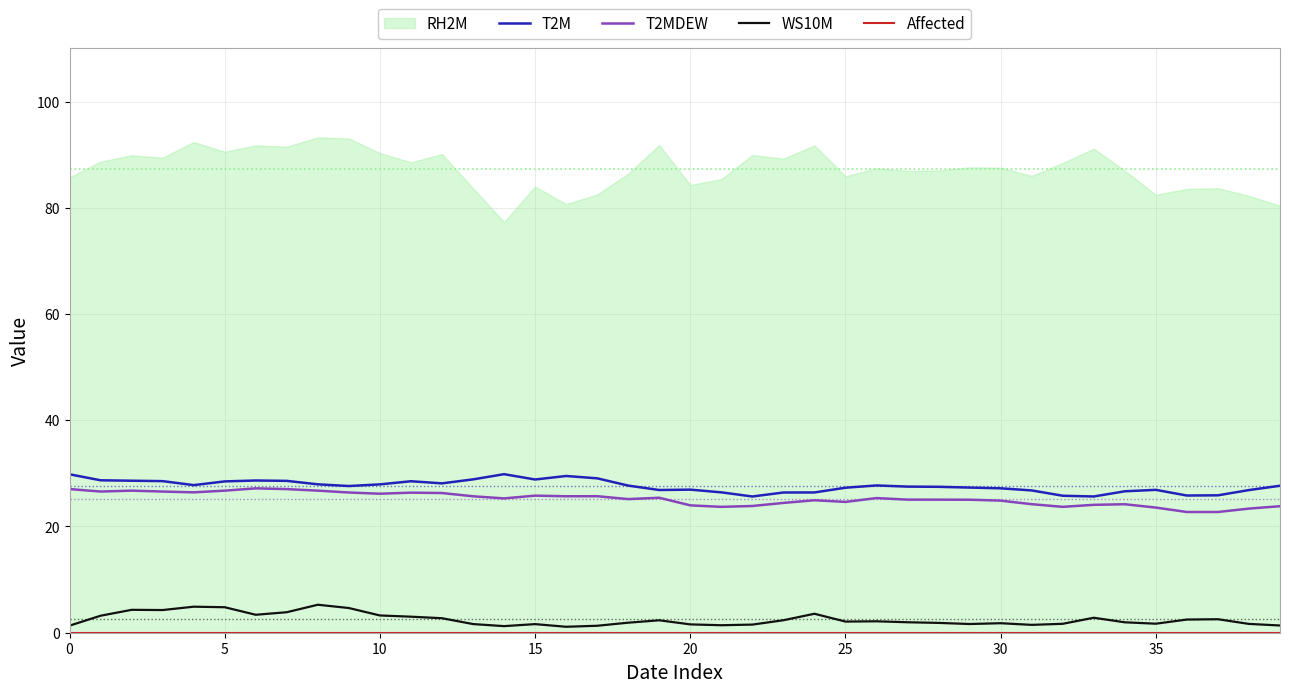

How many interior local peaks does the T2MDEW series have?

9